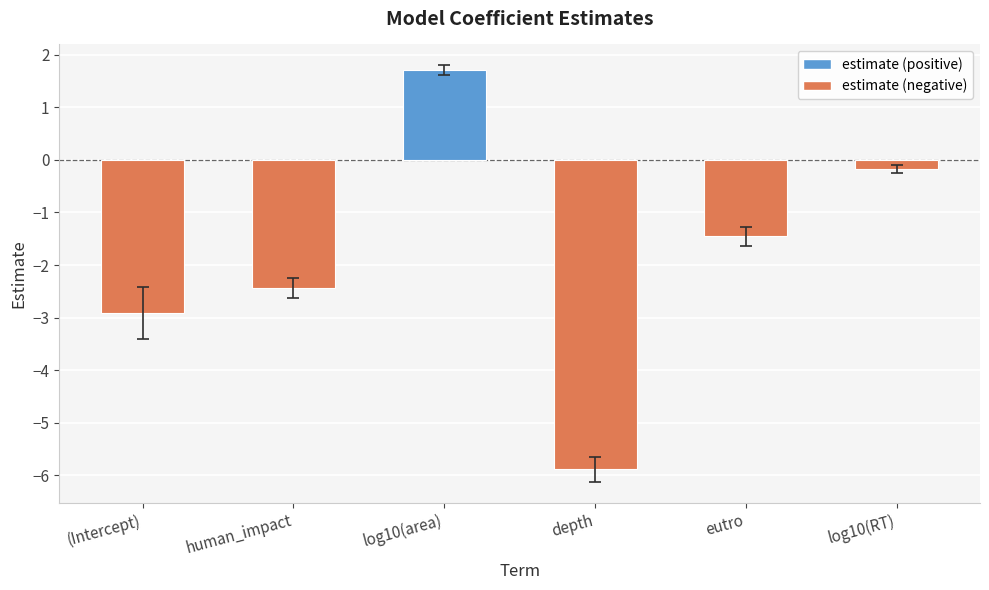

What is the label of the 6th bar from the right?

(Intercept)